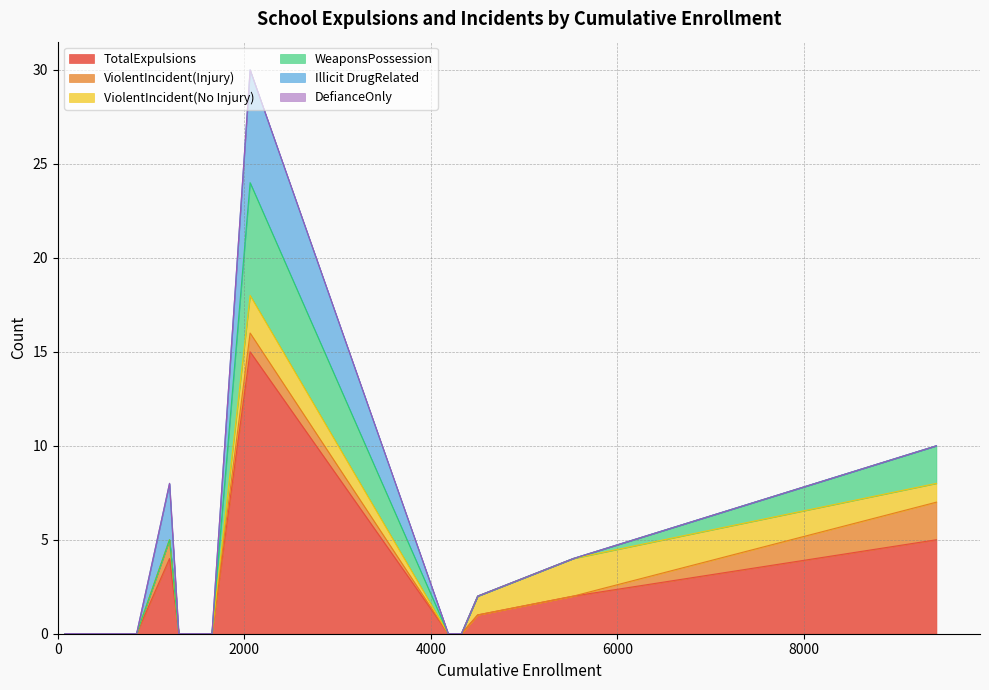

How many series are shown in this chart?

6